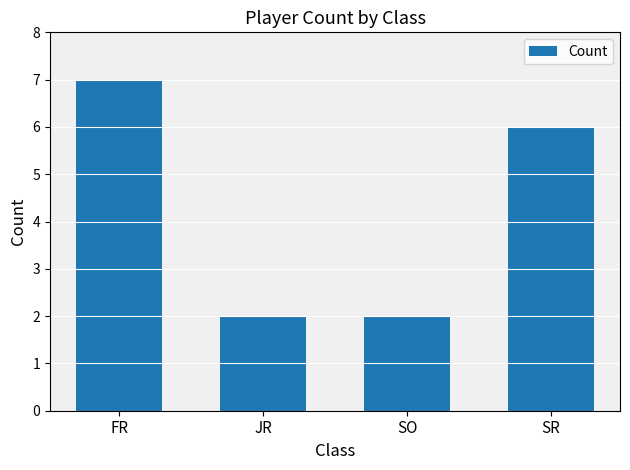

What is the change in value from FR to SO?

-5